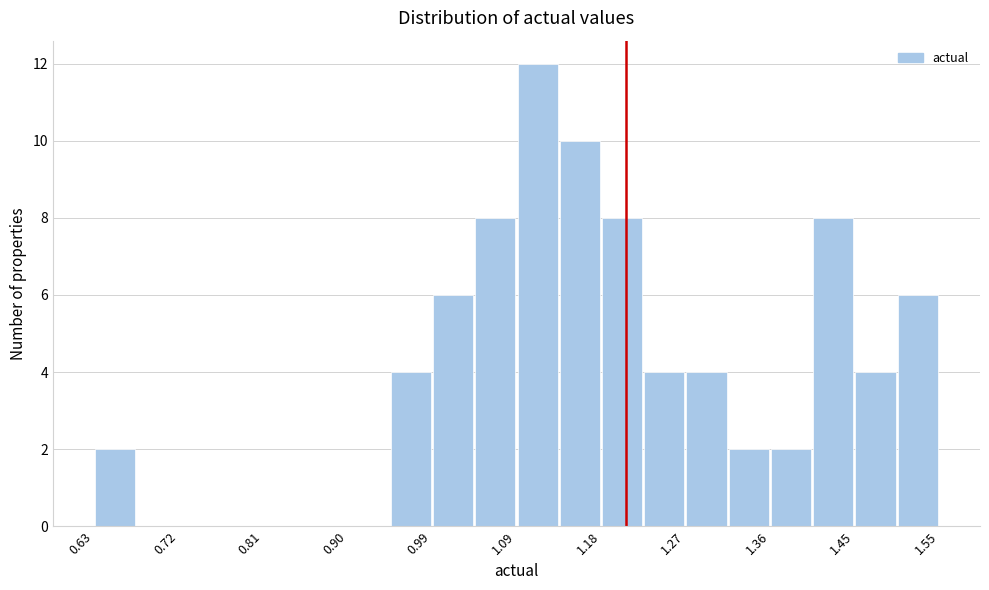

How tall is the bar that spans 1.22 to 1.27 on the x-axis? Neither the bar edges nor the heights are printed on the chart, so give them approximately, as read against the axes.

4